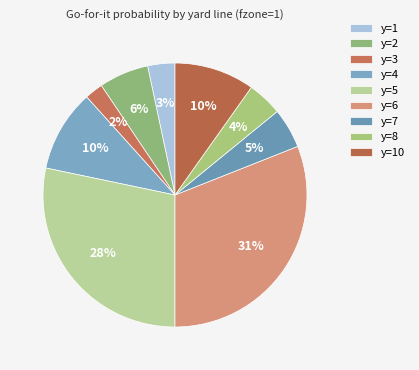

How many slices are in this pie chart?

9